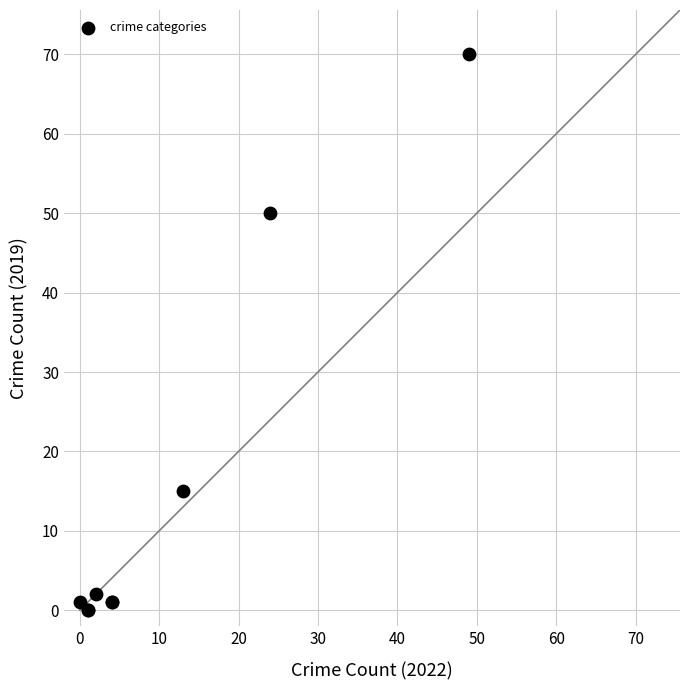

What Y value in the scatter plot is closest to 35?

50